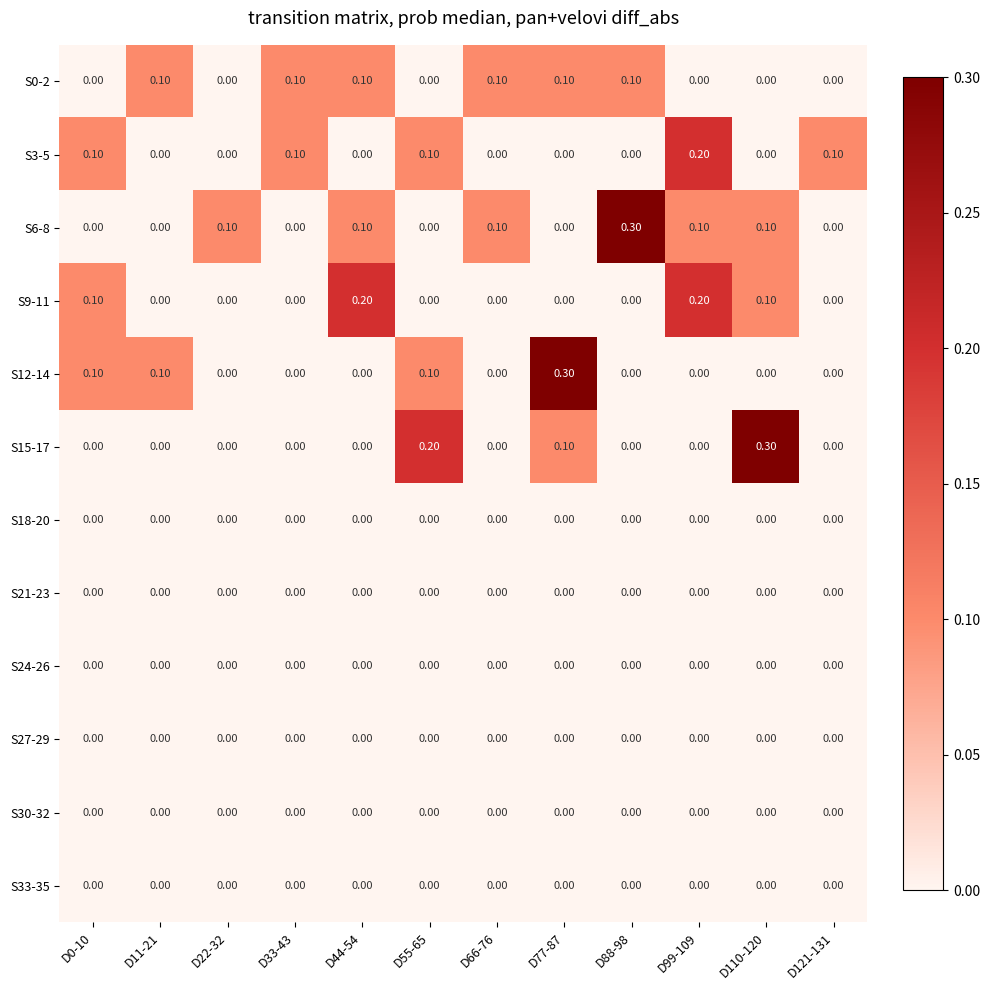

At how many categories does at least one series exceed 0?

12